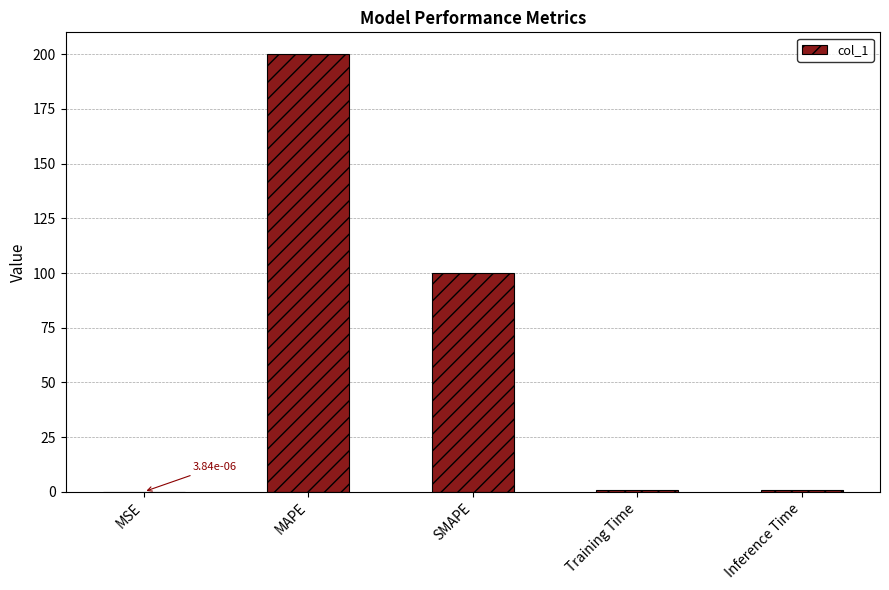

What is the change in value from MAPE to SMAPE?

-100.0